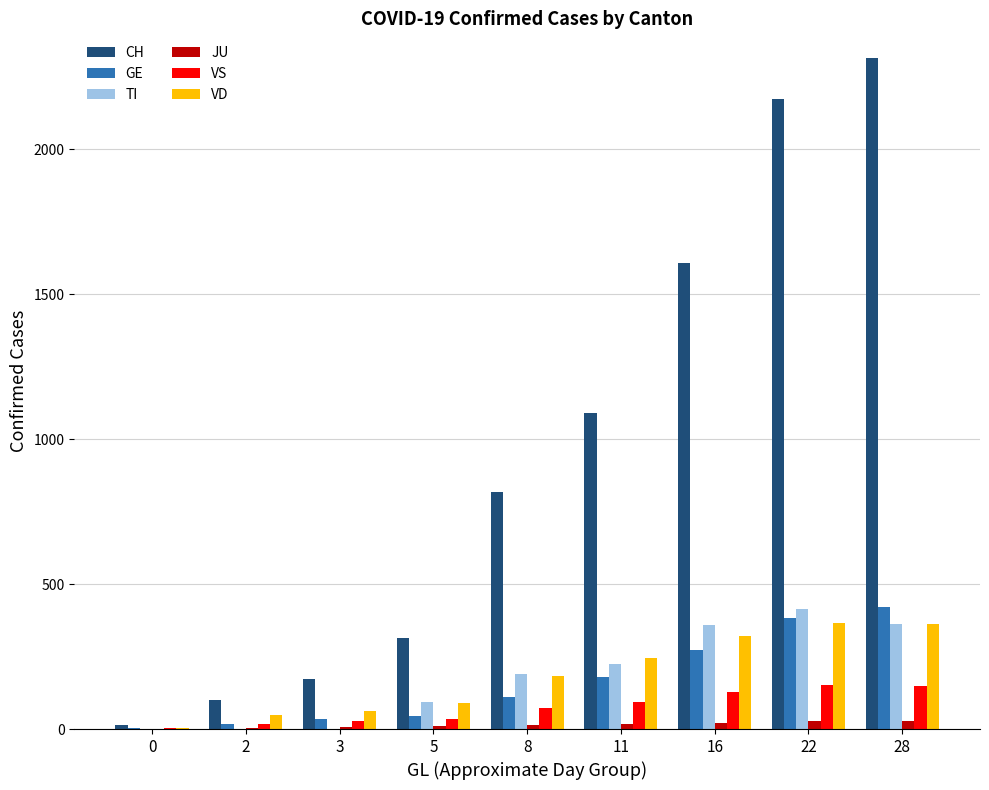

Which series has the largest total across all categories?

CH